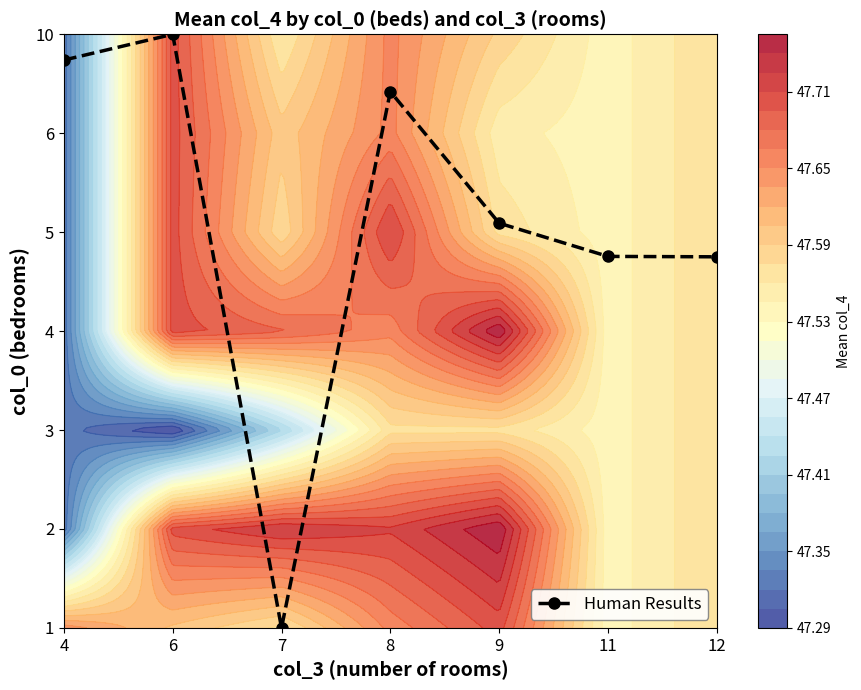

At which label does the data first exceed 4?

4